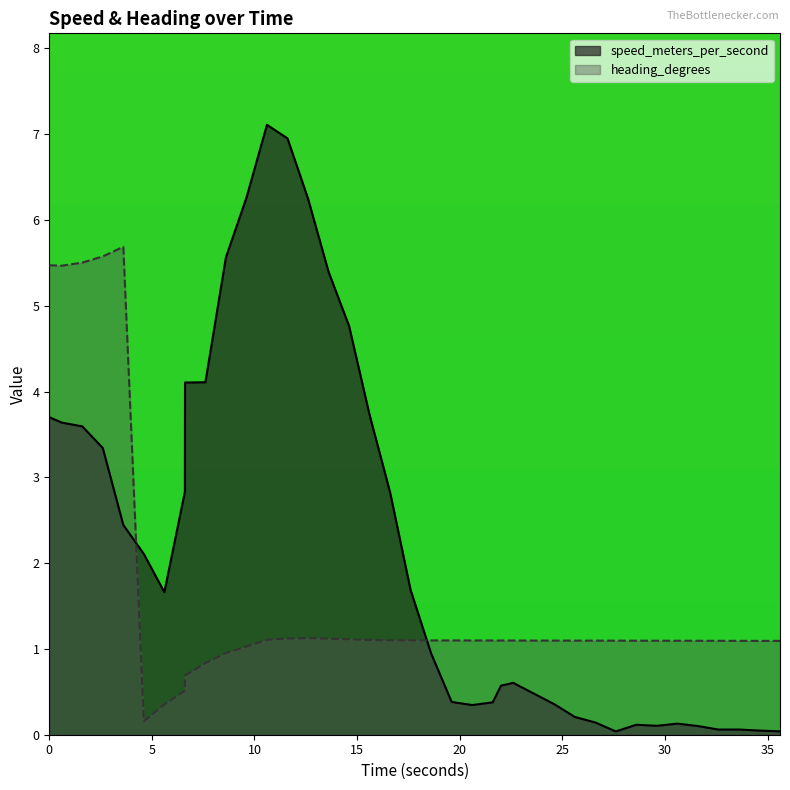

Which series has the largest range (max minus min)?

speed_meters_per_second